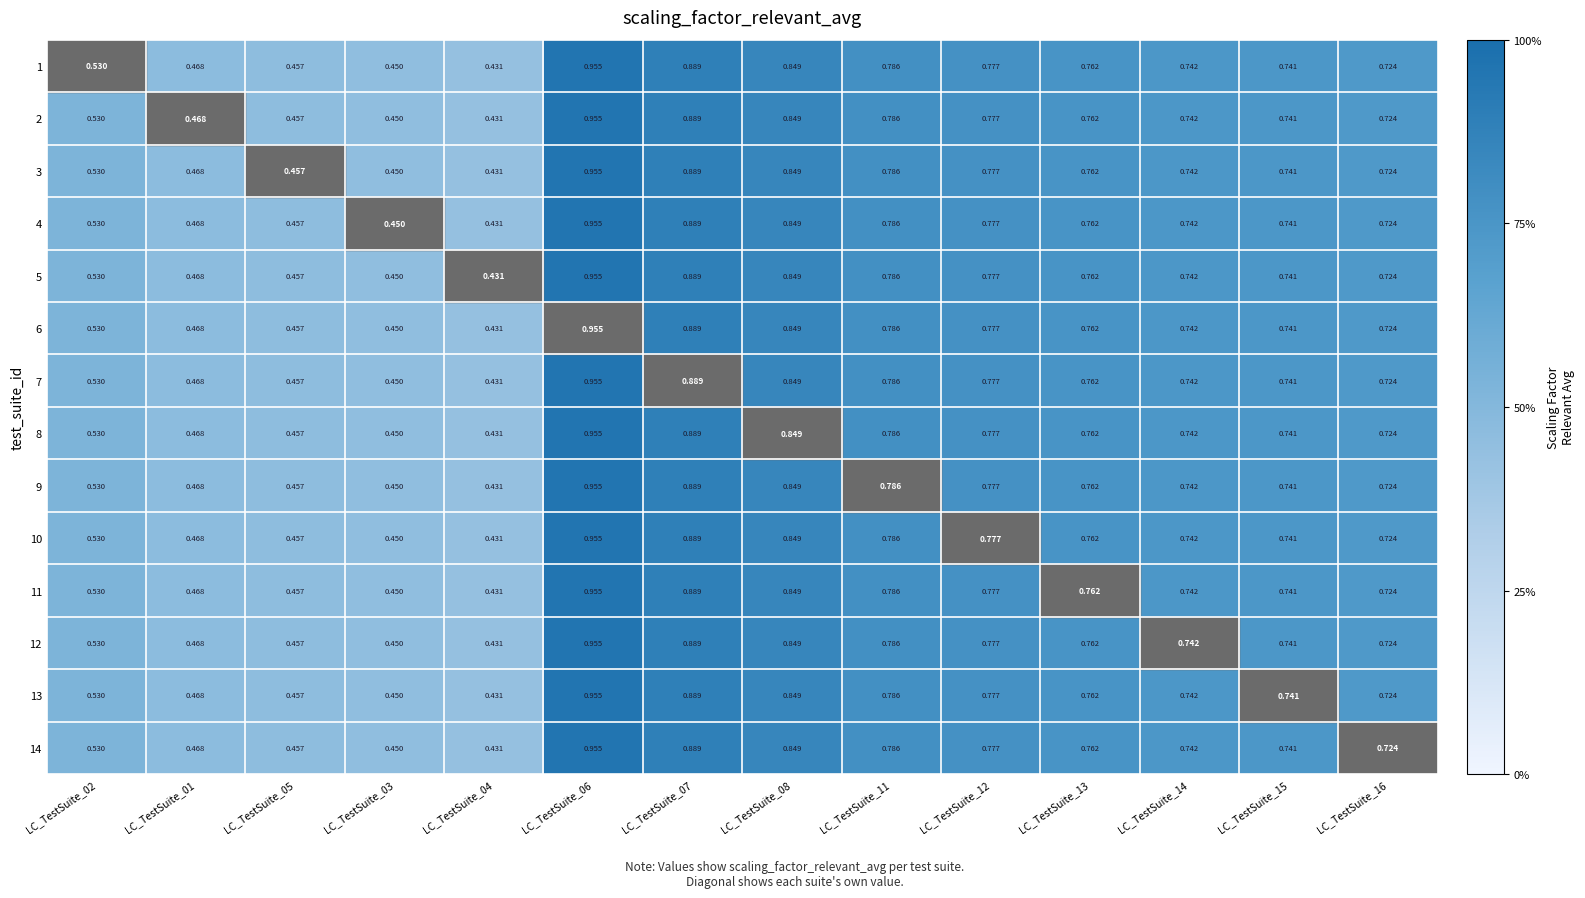

At which category is the sum across all series the highest?

LC_TestSuite_06